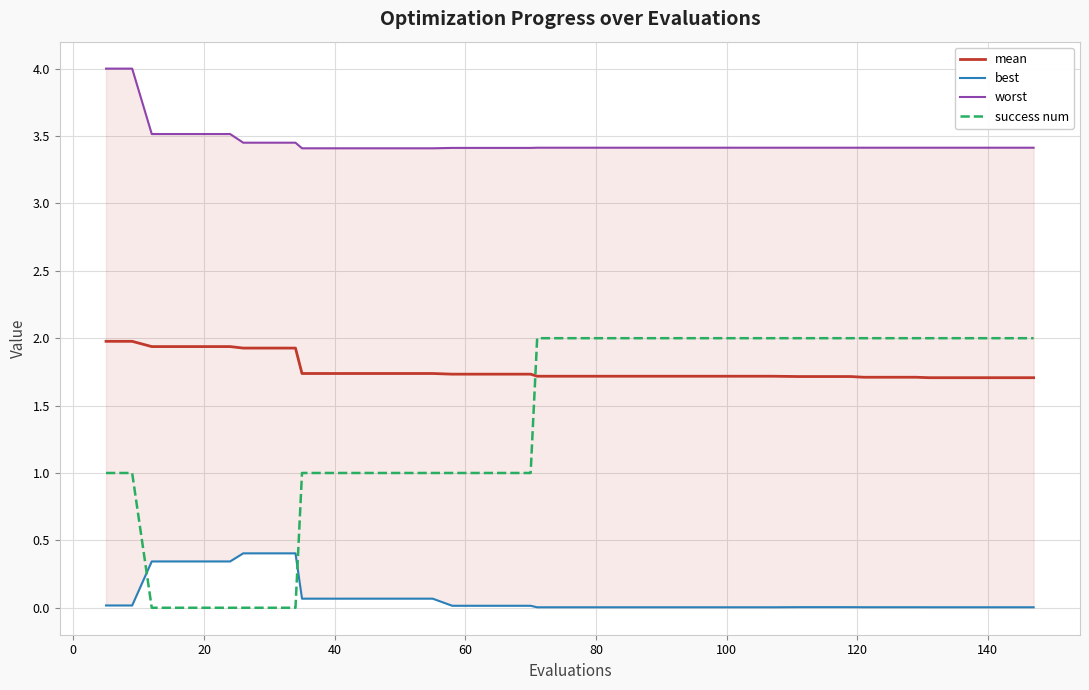

How many times do success num and mean cross each other?

1